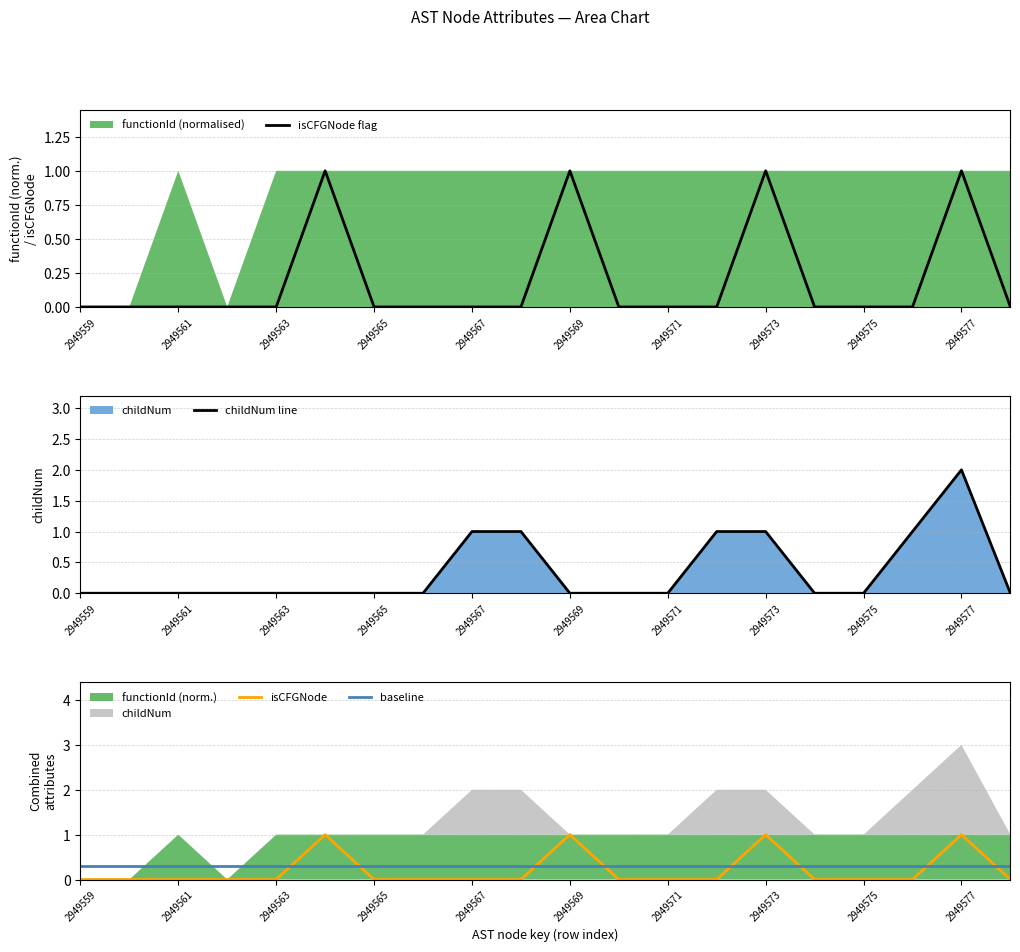

What is the difference between the highest and lowest values at 2949577?

1.0